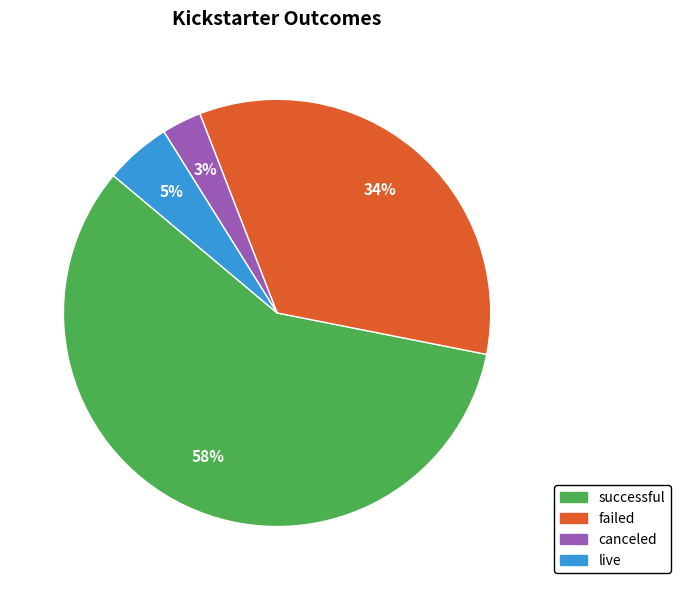

What percentage is the live slice, to the nearest percent?

5%